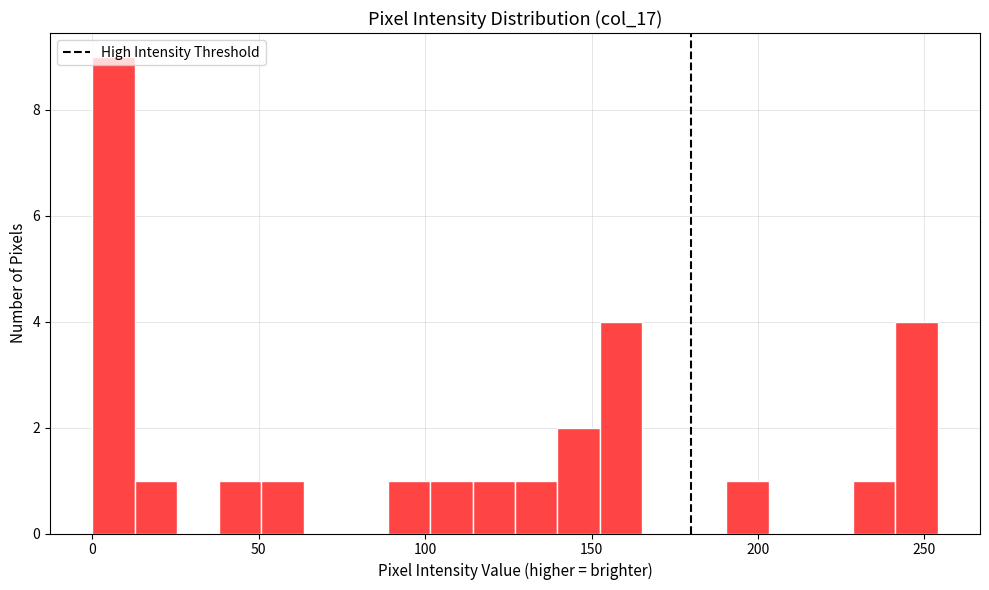

Around what value on the x-axis is the tallest bar? Give the approximate position of its centre, as read against the axis.

5